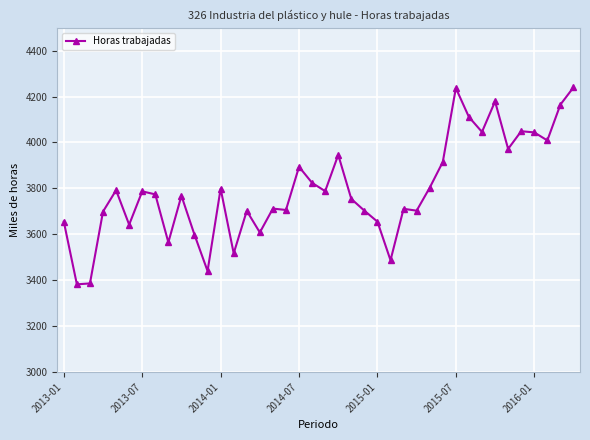

What is the value of the 33rd point from the left?

4046